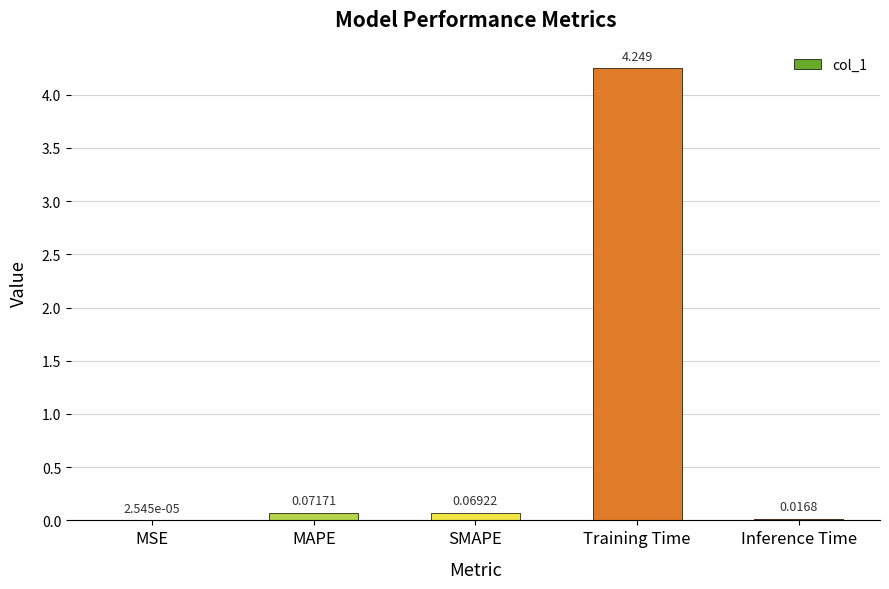

Which has a higher value, Training Time or Inference Time?

Training Time